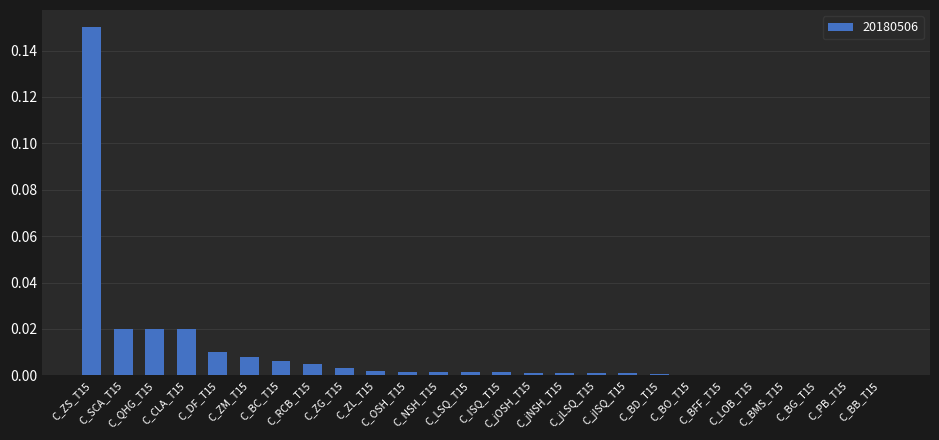

What is the sum of all values?

0.3